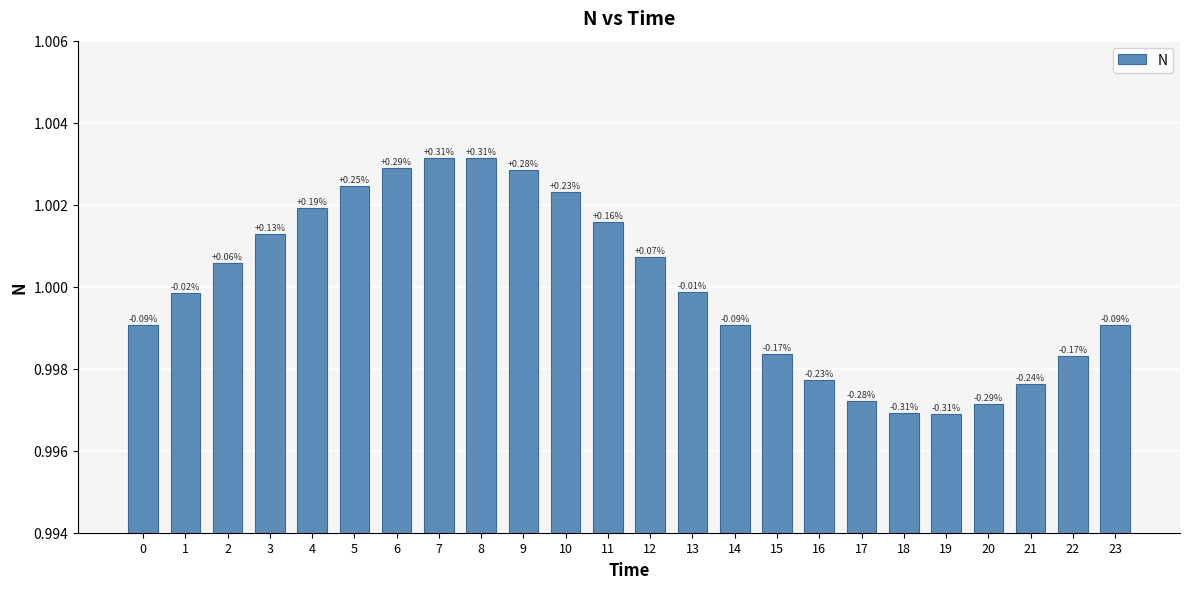

Are the bars horizontal?

No